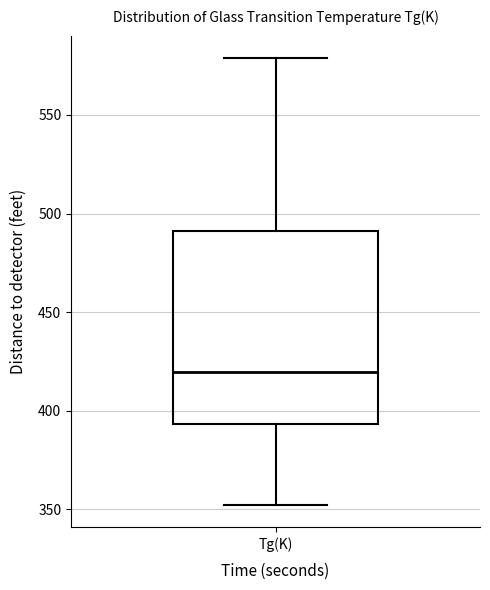

Transcribe this box plot: give where the median line is, the range the box spans, and where the two whiskers end, as read against the y-axis. The values are not printed on the chart, so give them approximately, as read against the axis.

median 420, box 395 to 490, whiskers 350 to 580